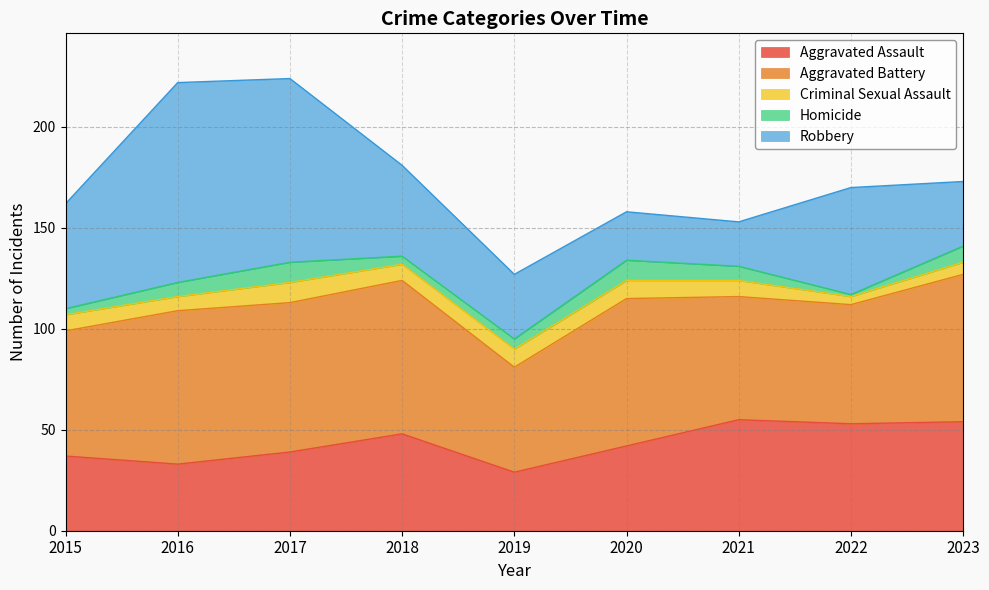

Count the Homicide values in the range 4 to 8.

5